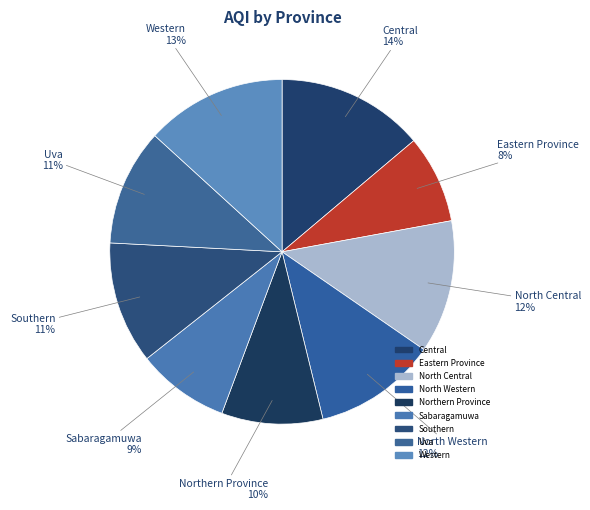

How many segments does this pie chart have?

9